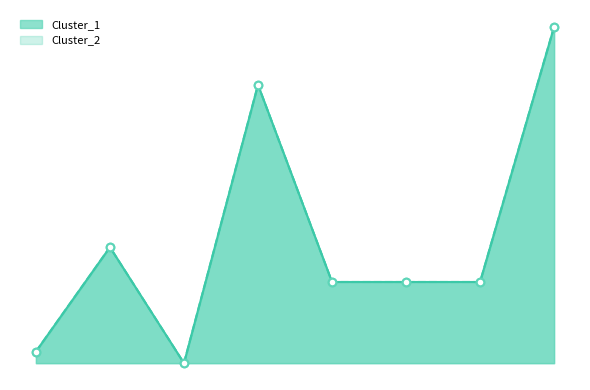

Is the value of Cluster_2 at 5 greater than the value of Cluster_1 at 5?

No